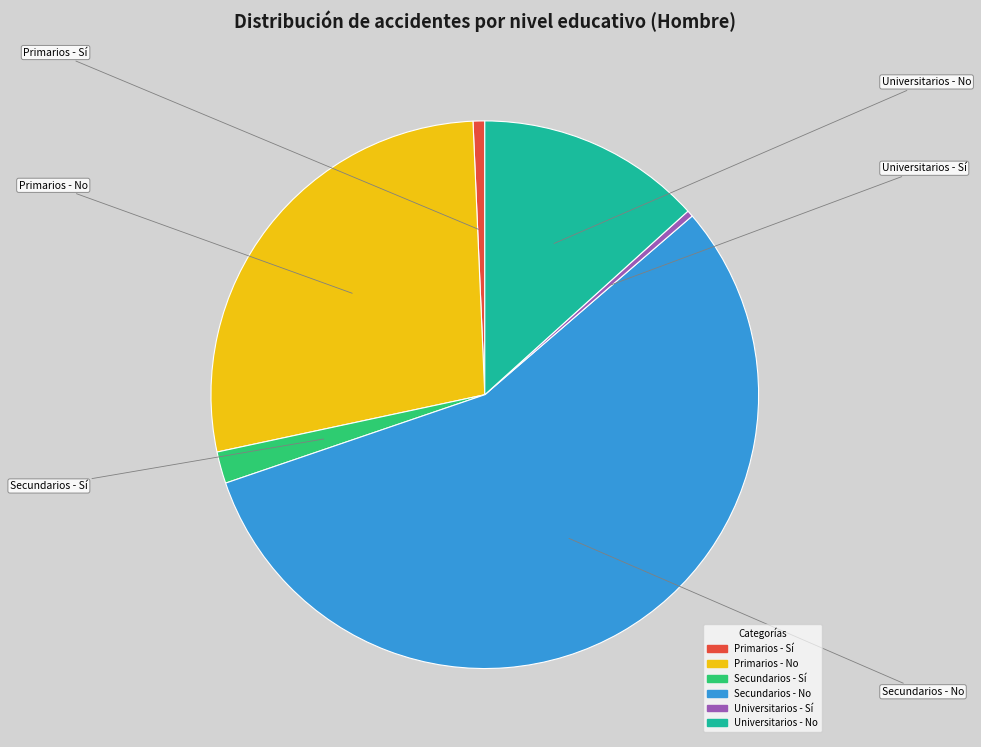

Which category has the biggest portion of the pie?

Secundarios - No